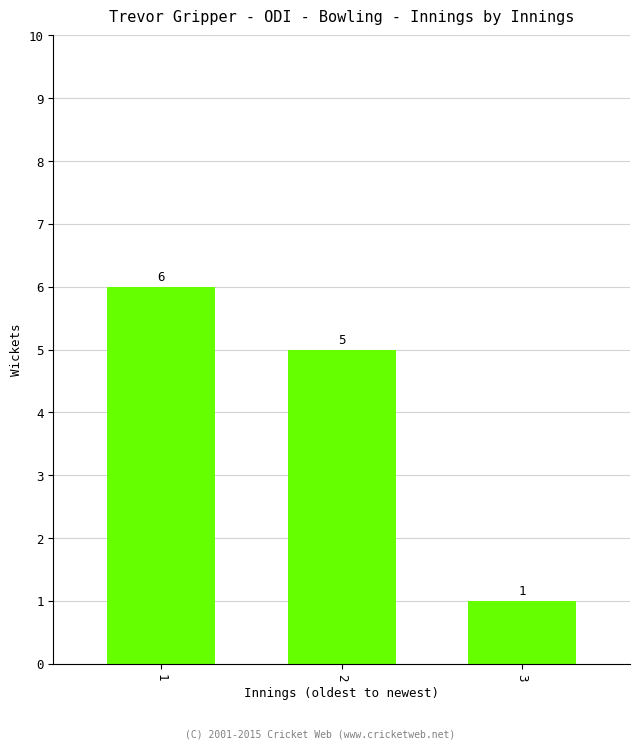

True or false: the data shows 5 at 2.

True